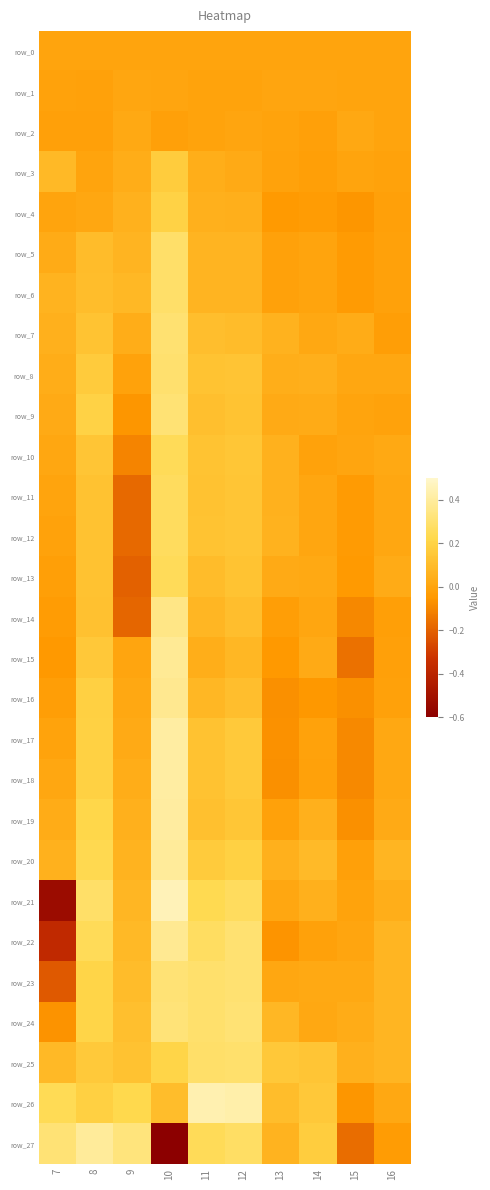

Rank the series by their maximum value, from highest to lowest.

row_21, row_26, row_18, row_17, row_19, row_27, row_20, row_15, row_22, row_16, row_14, row_24, row_23, row_9, row_7, row_8, row_25, row_5, row_6, row_11, row_12, row_13, row_10, row_4, row_3, row_2, row_1, row_0